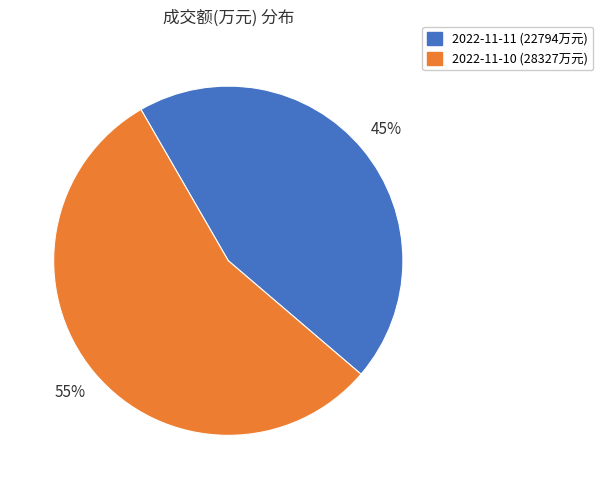

Approximately how many times larger is the value at 2022-11-11 compared to 2022-11-10?

0.8